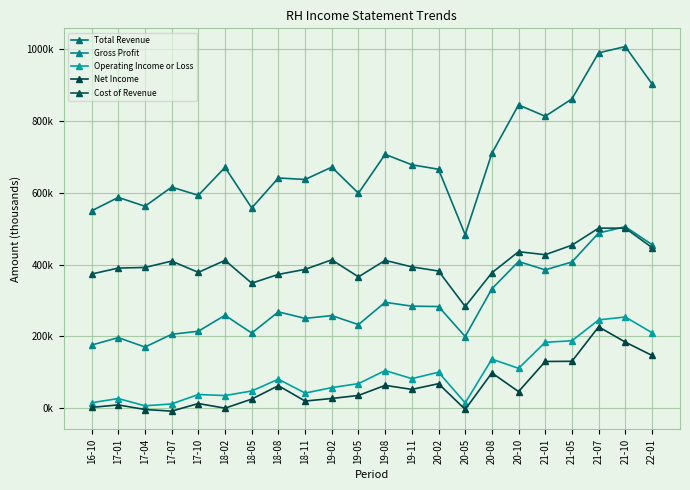

Which has a higher value, 17-10 or 20-08?

20-08